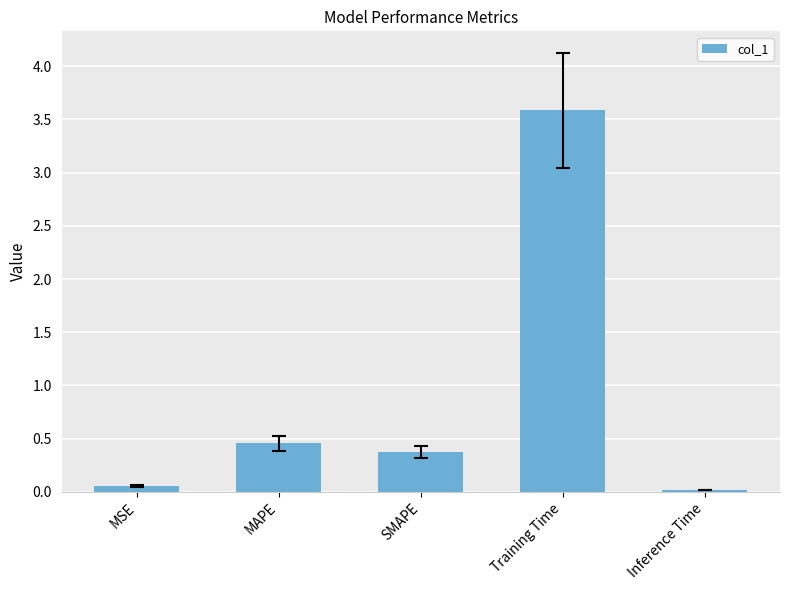

The chart shows a value of 0.4 at SMAPE. True or false?

True